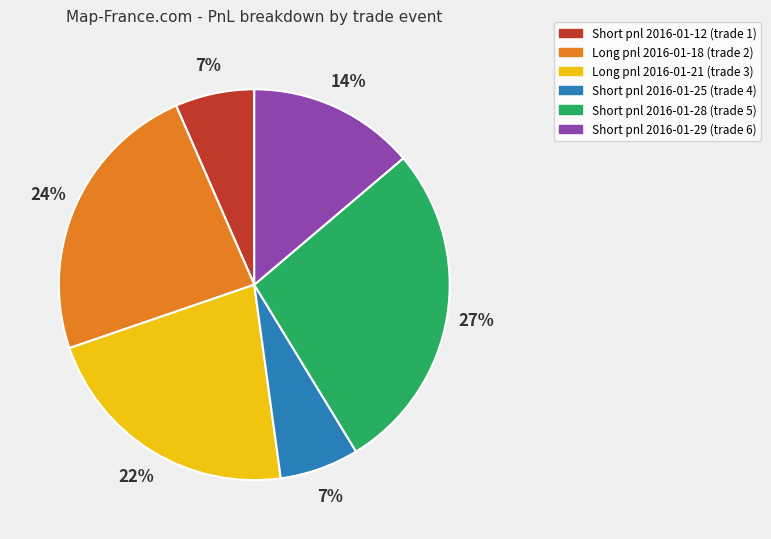

Is there a majority slice in this chart?

No